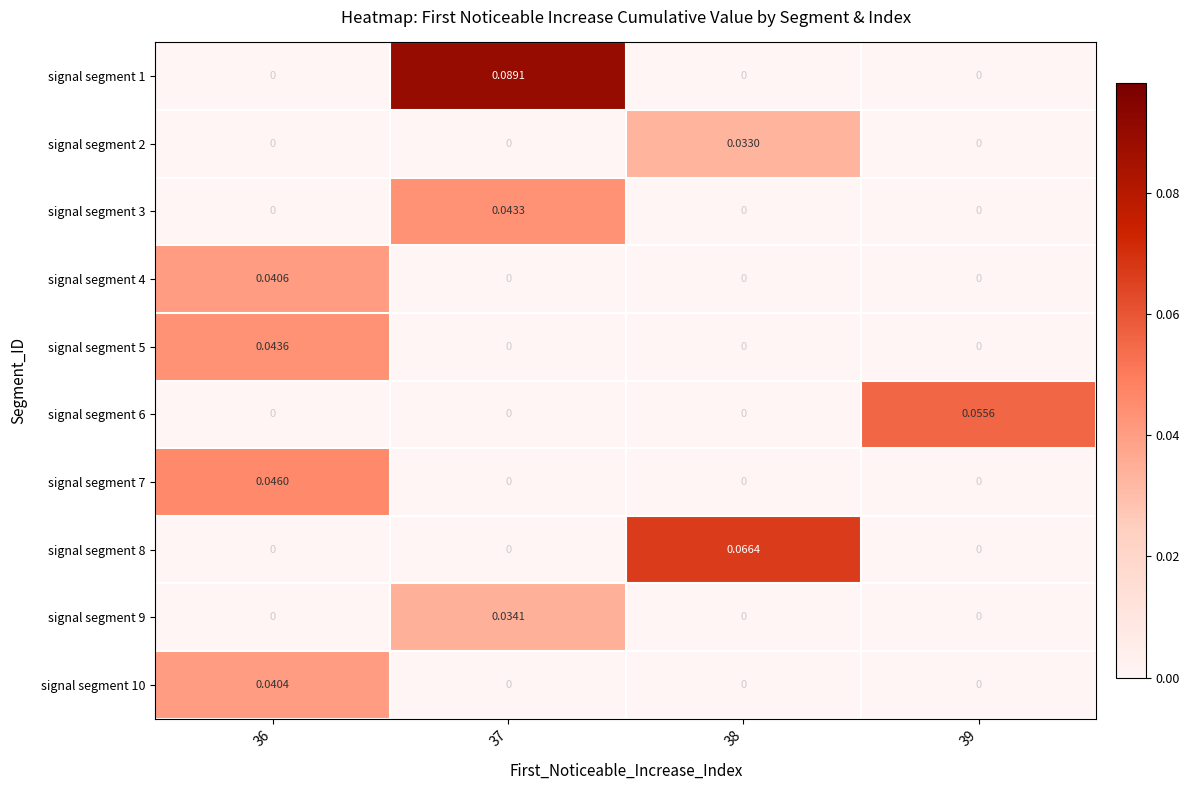

Count the number of categories in the chart.

4